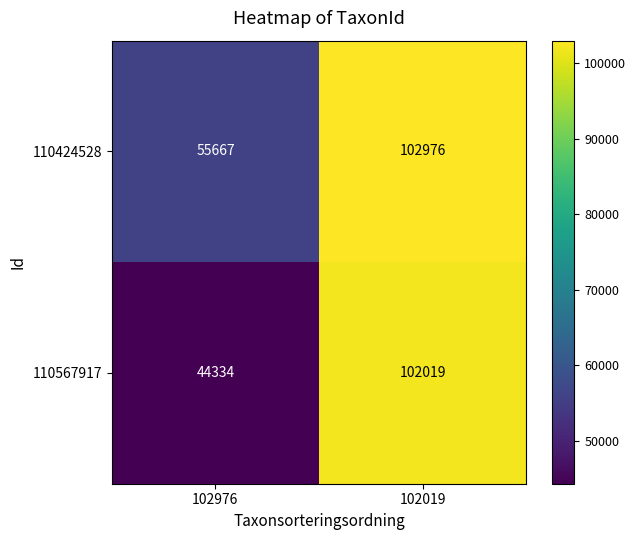

What is the sum of the 110424528 values at 102019 and 102976?

158643